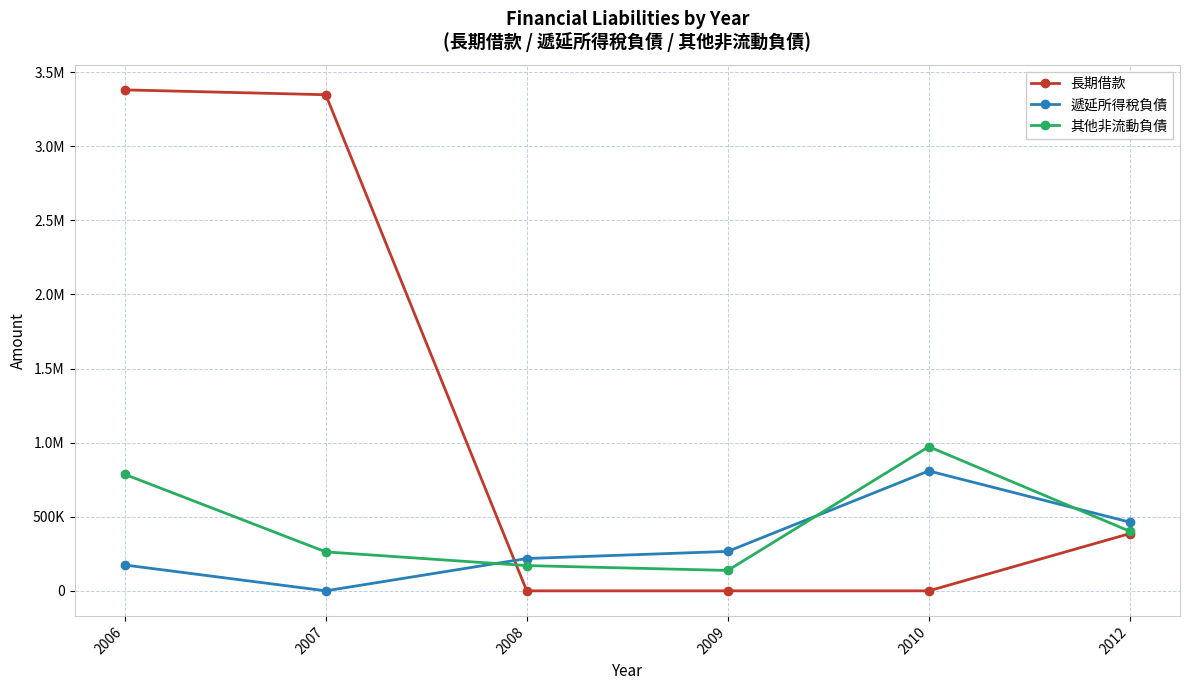

What is the value of the 其他非流動負債 point at the 6th from the left?

402350